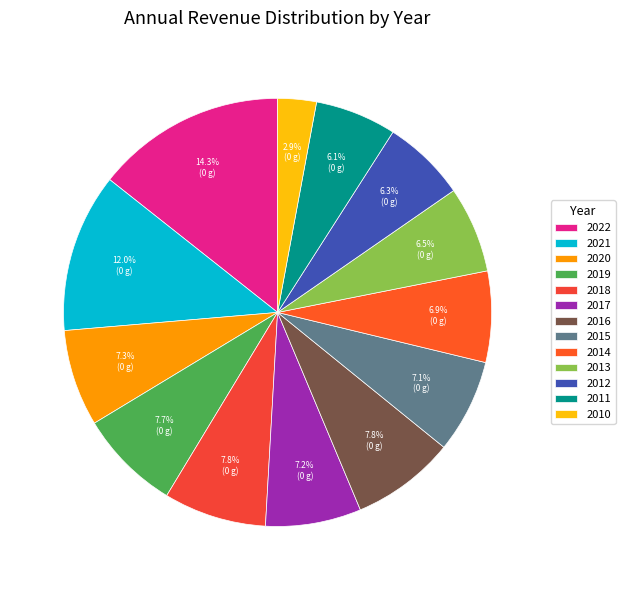

How many slices are in this pie chart?

13